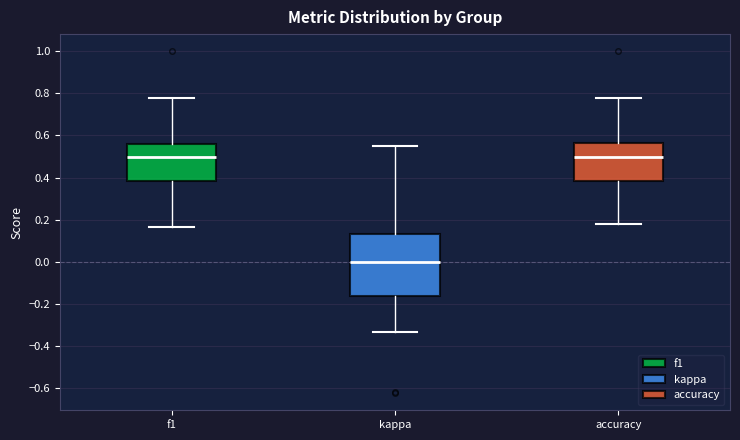

Where does the upper whisker of the box for f1 end on the y-axis? The values are not printed on the chart, so give them approximately, as read against the axis.

0.78